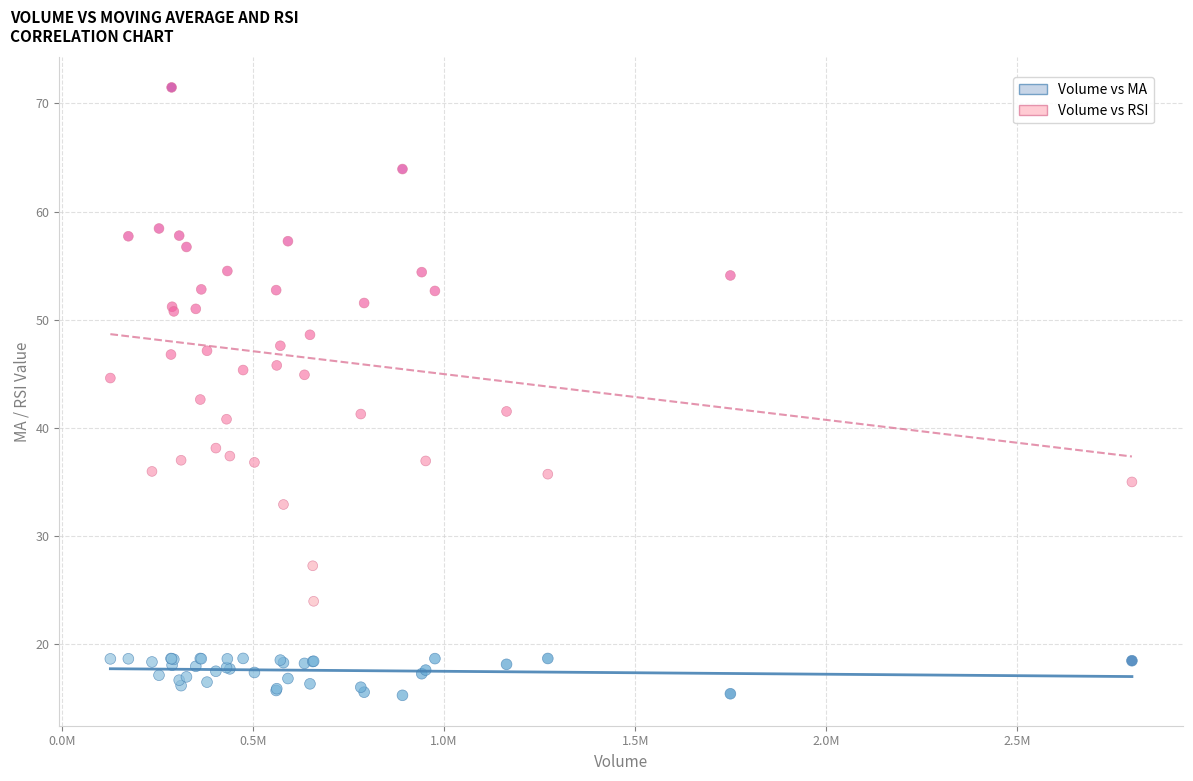

Which series has the largest Y range (max minus min)?

Volume vs RSI